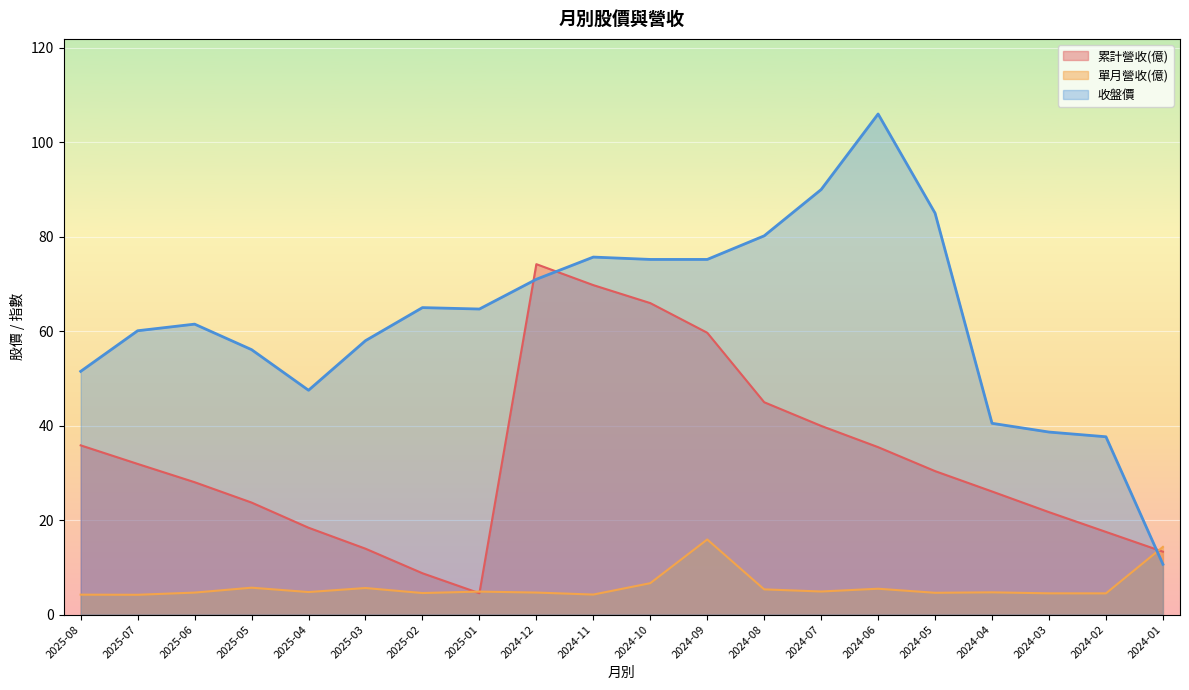

Read the 累計營收(億) value at 2024-01.

13.3